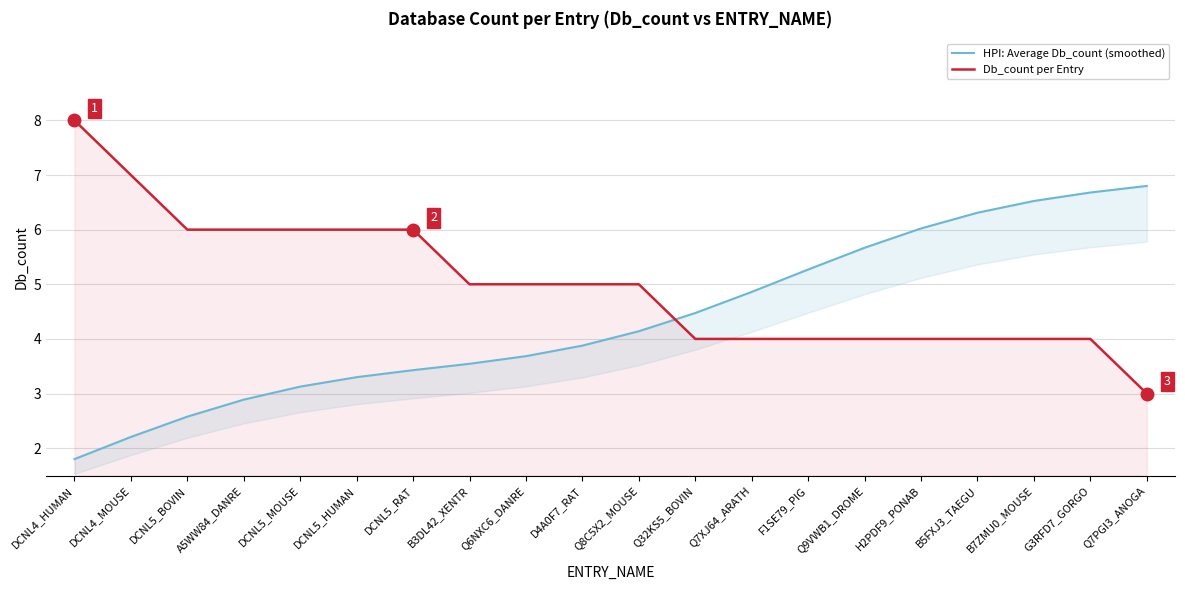

How many intersections are there between HPI: Average Db_count (smoothed) and Db_count per Entry?

1